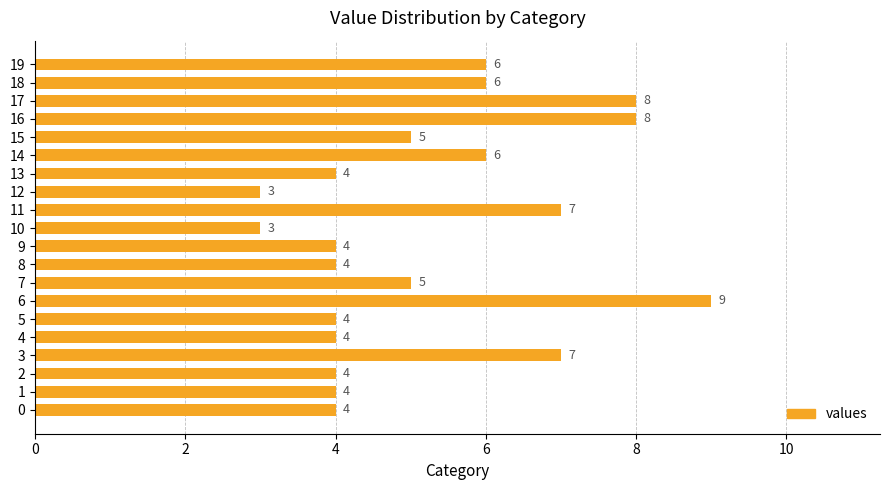

Count the values in the range 4 to 7.

15